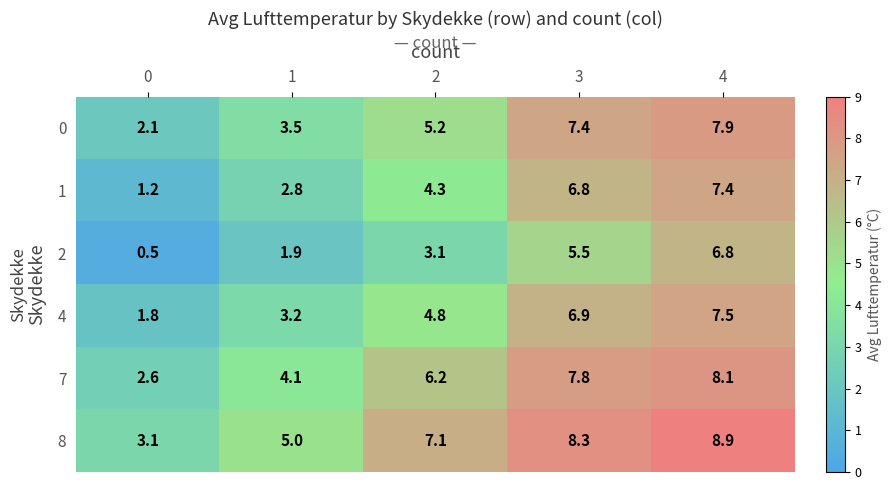

Which category has the highest value across all series?

4